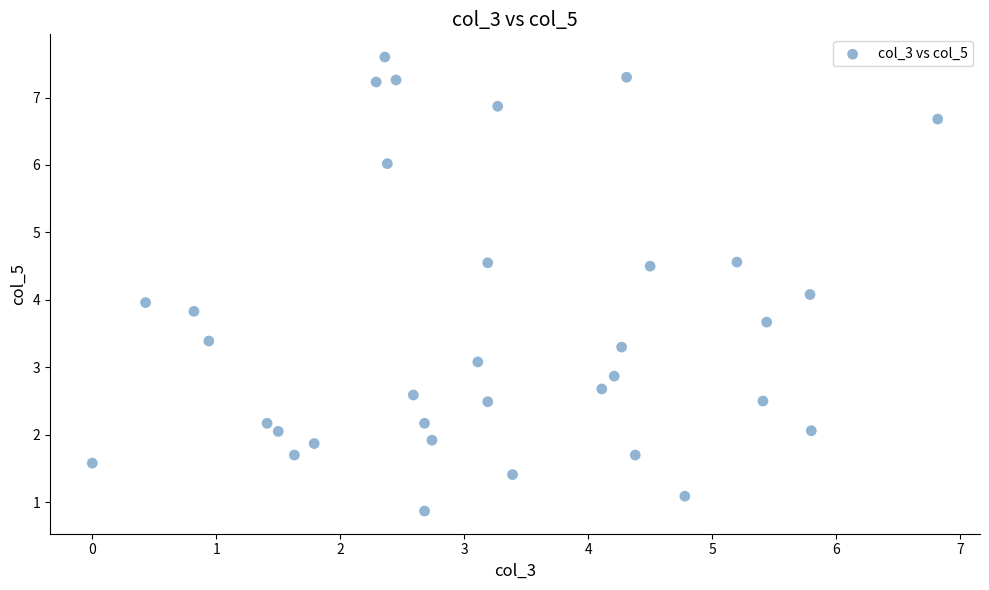

What is the range of Y values (max minus min)?

6.7